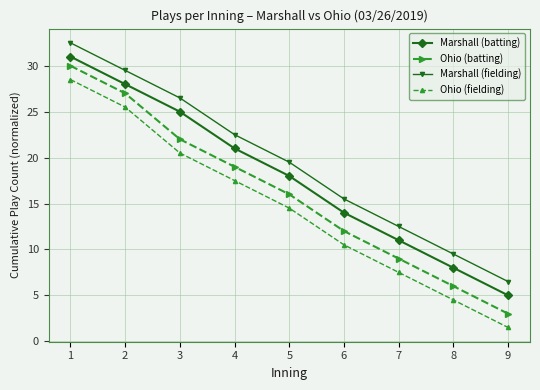

At which label does Ohio (batting) first exceed 16?

1